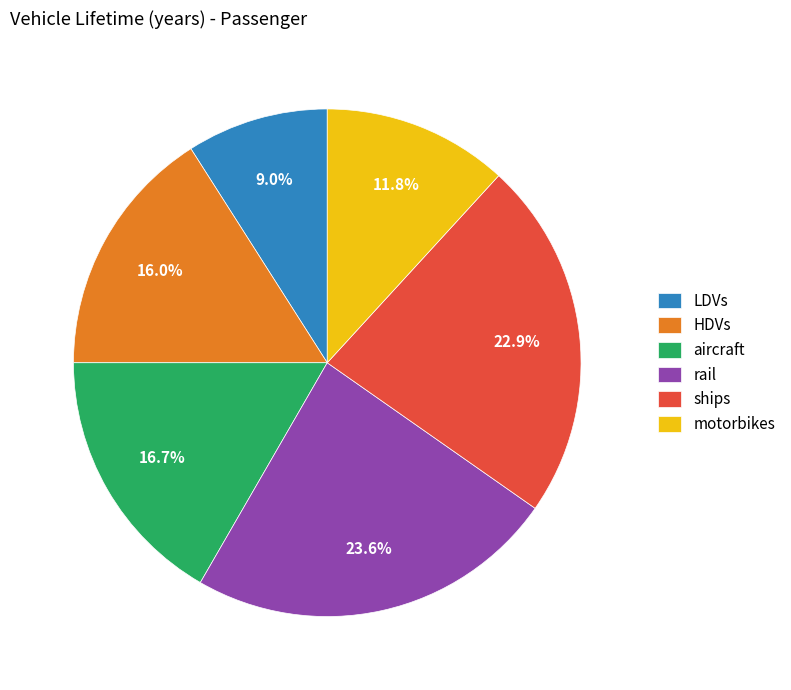

Is it true that aircraft is 17% of the pie?

True